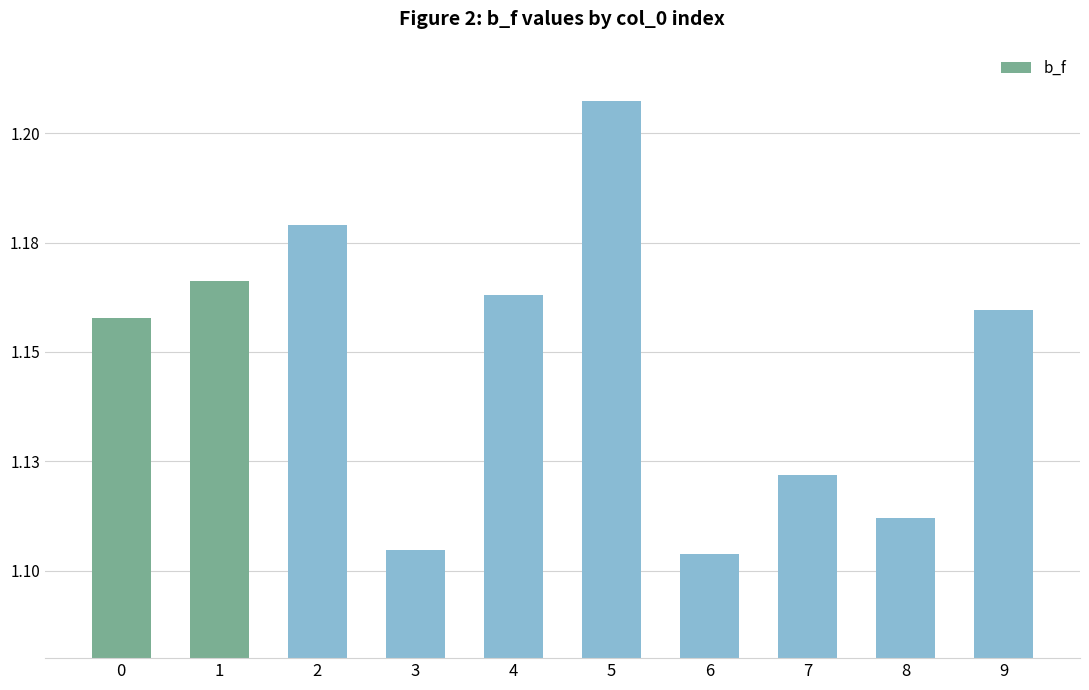

Read the value at 8.

1.1